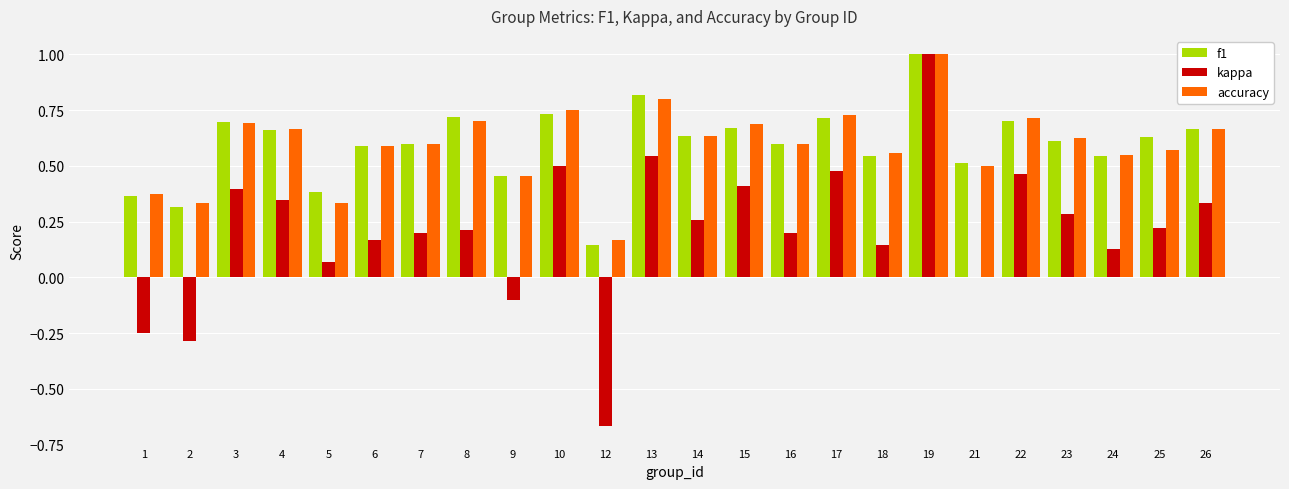

How many f1 values are between 0 and 1?

24